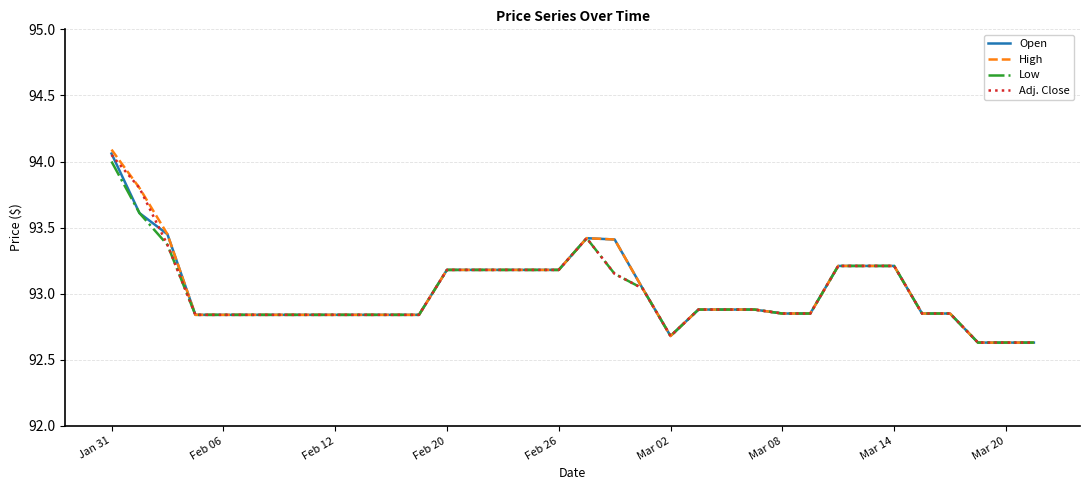

Which series has the largest range (max minus min)?

High